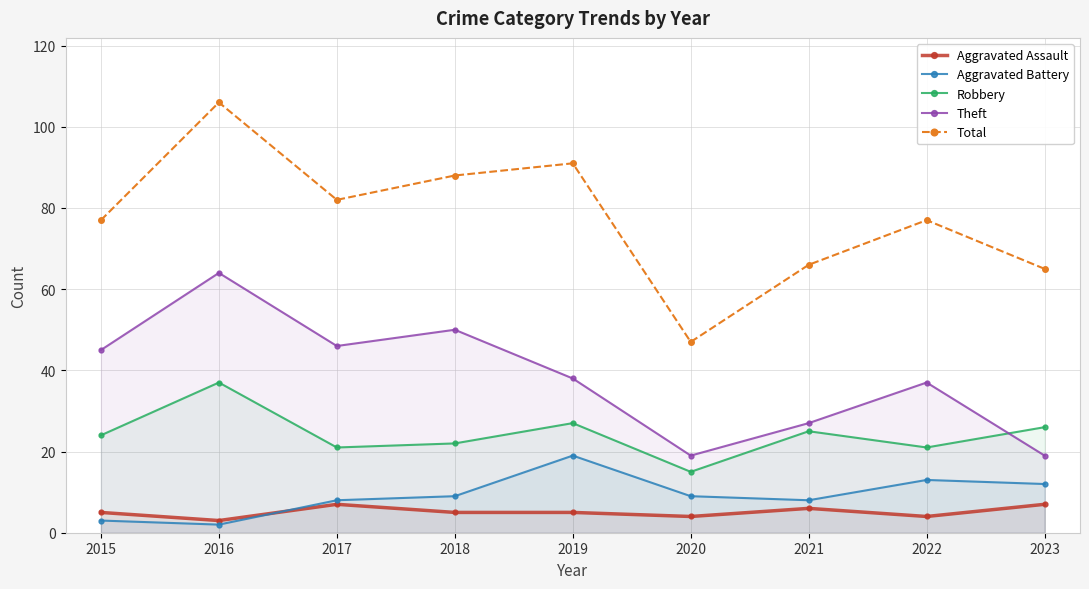

What is the spread (max minus min) of values at 2017?

75